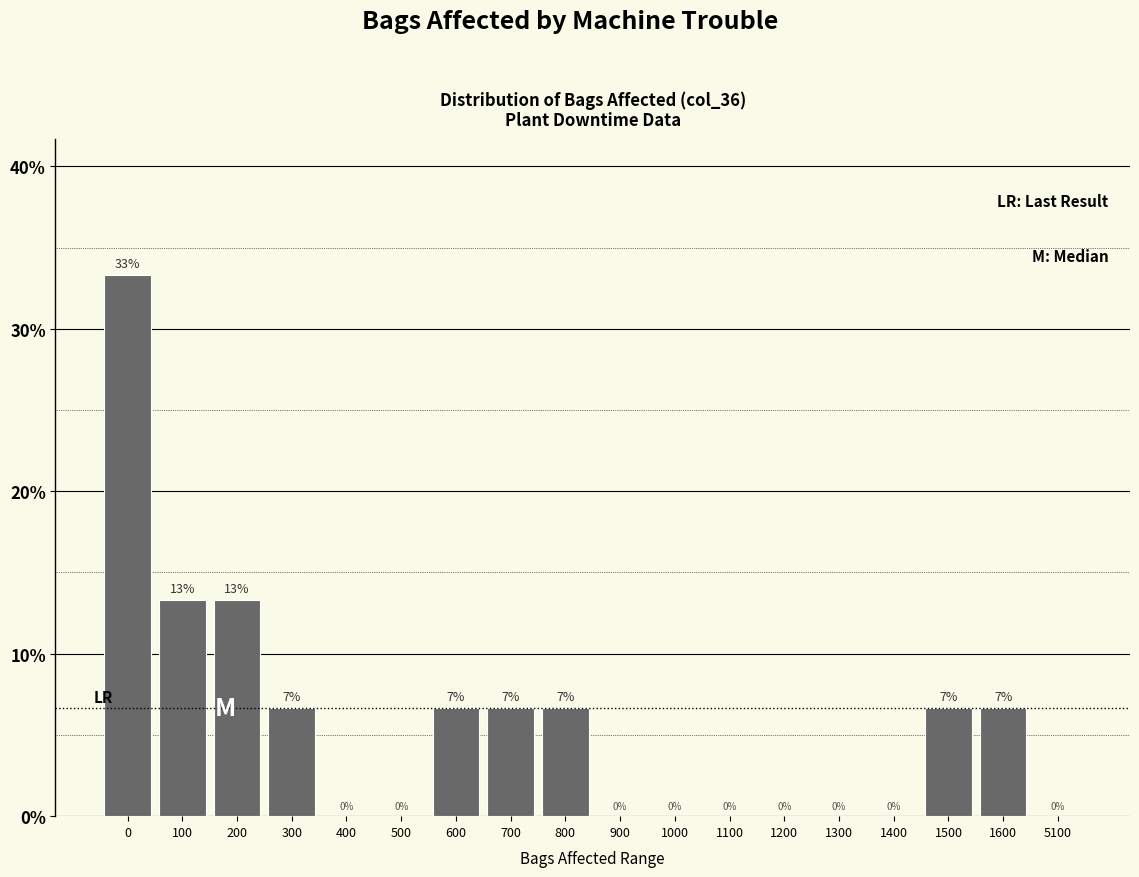

Is it true that the value at 1100 is 0.0?

True